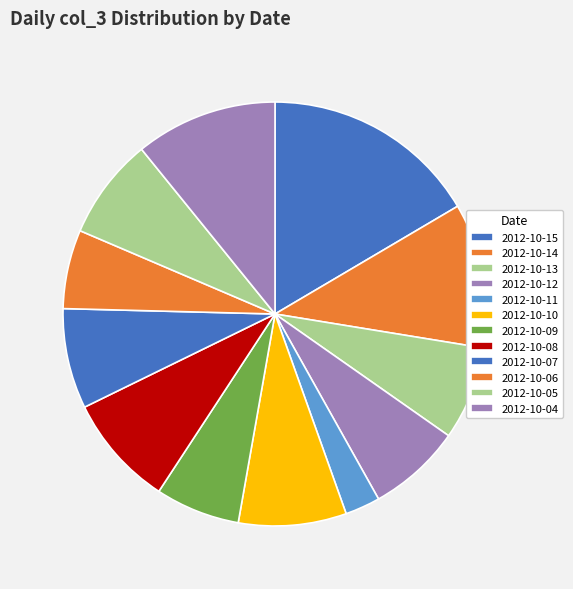

Do 2012-10-10 and 2012-10-07 together represent more than half of the pie?

No